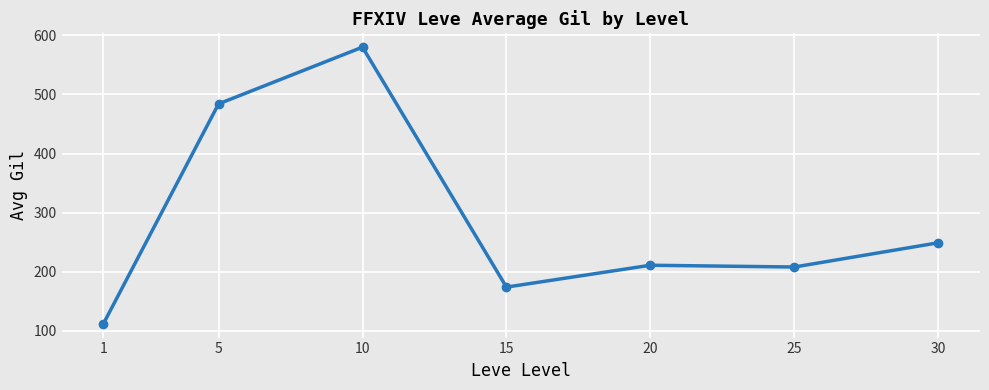

What is the greatest value displayed?

580